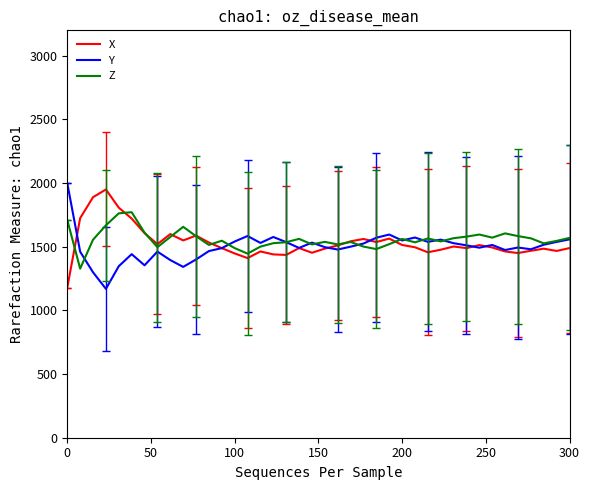

How many values in the Y series are below 1511?

20